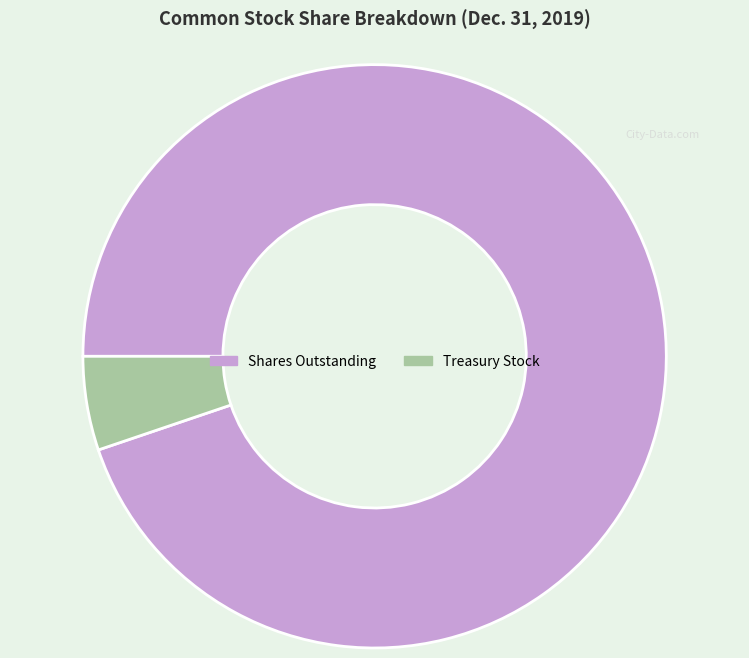

Is it true that Treasury Stock is 5% of the pie?

True